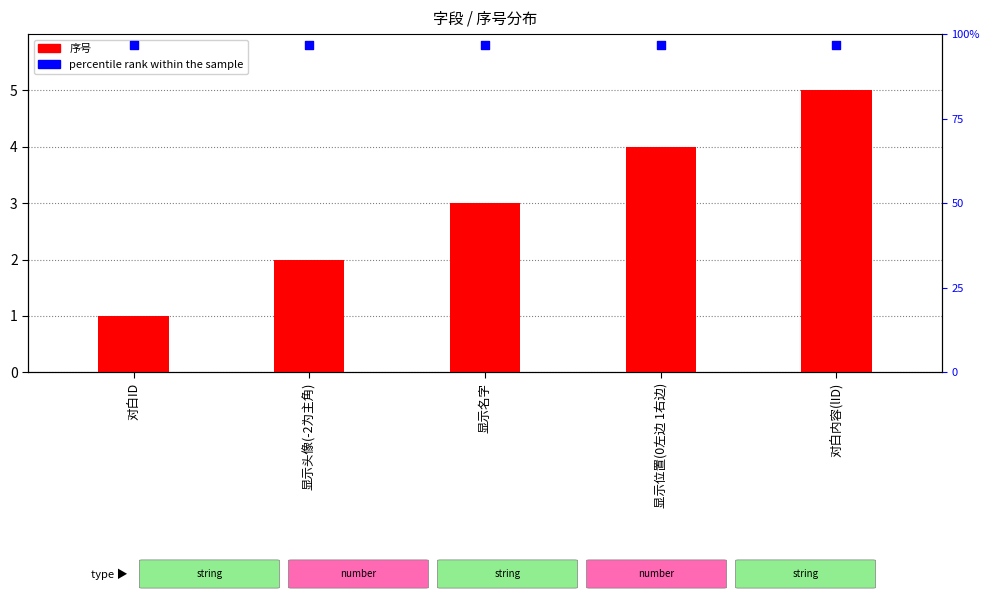

Which series reaches the maximum Y coordinate?

percentile rank within the sample